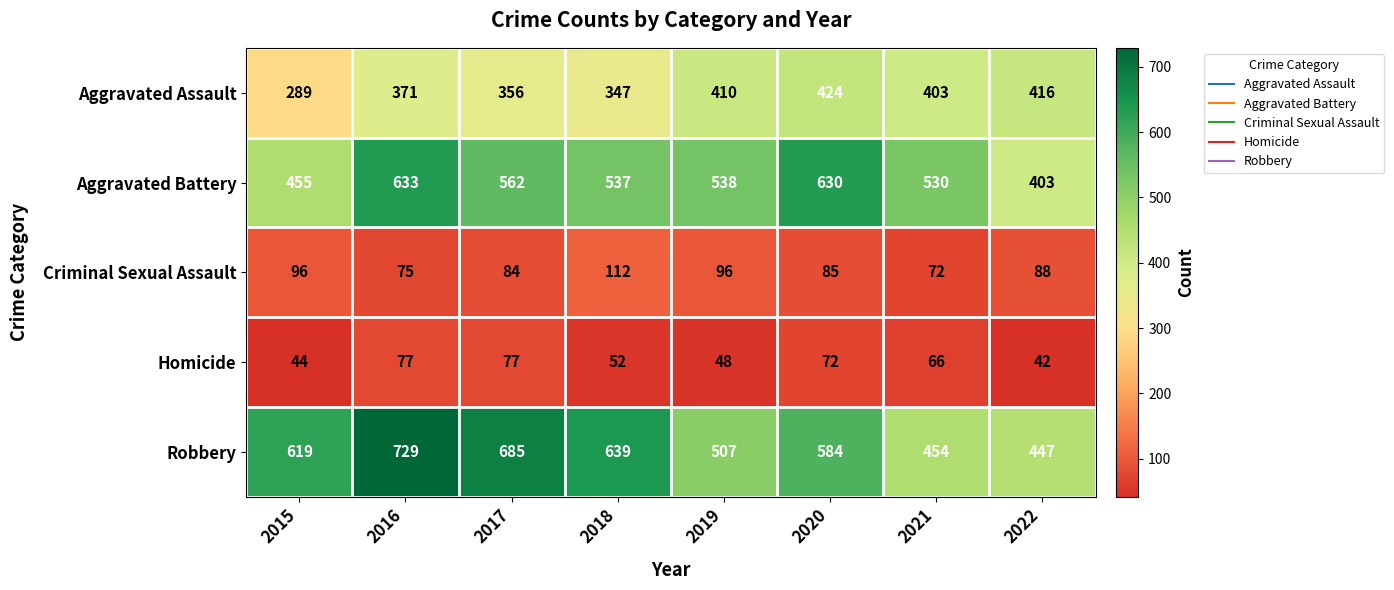

At which label is Homicide closest to 59?

2018